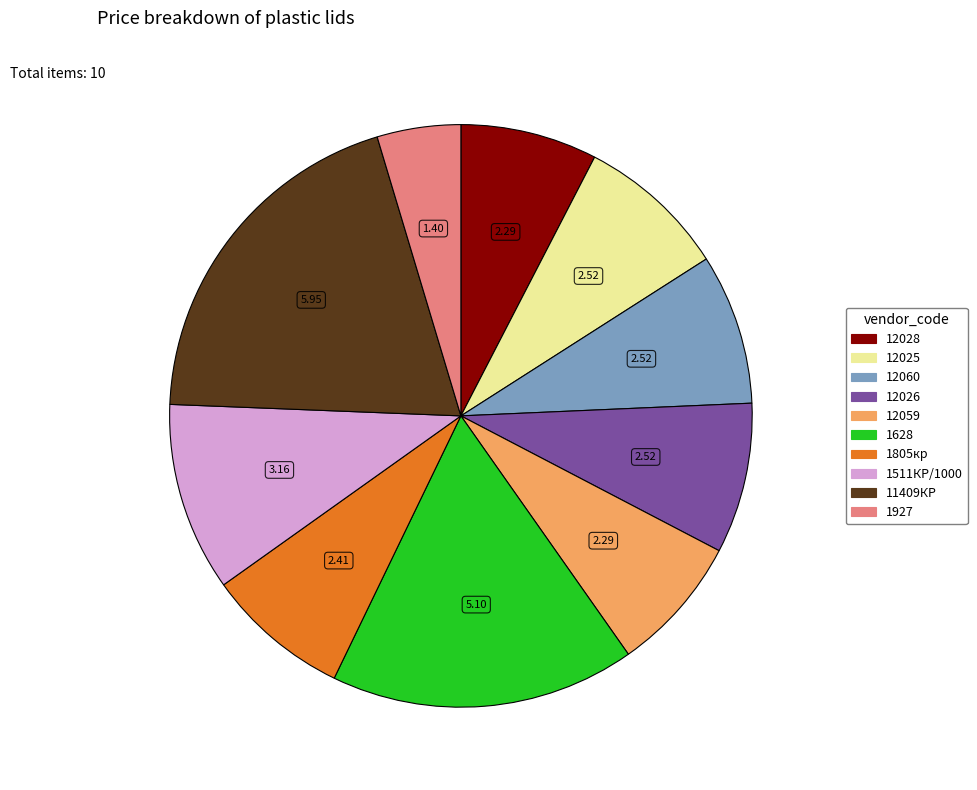

What is the ratio of the value at 12060 to the value at 11409КР?

0.4